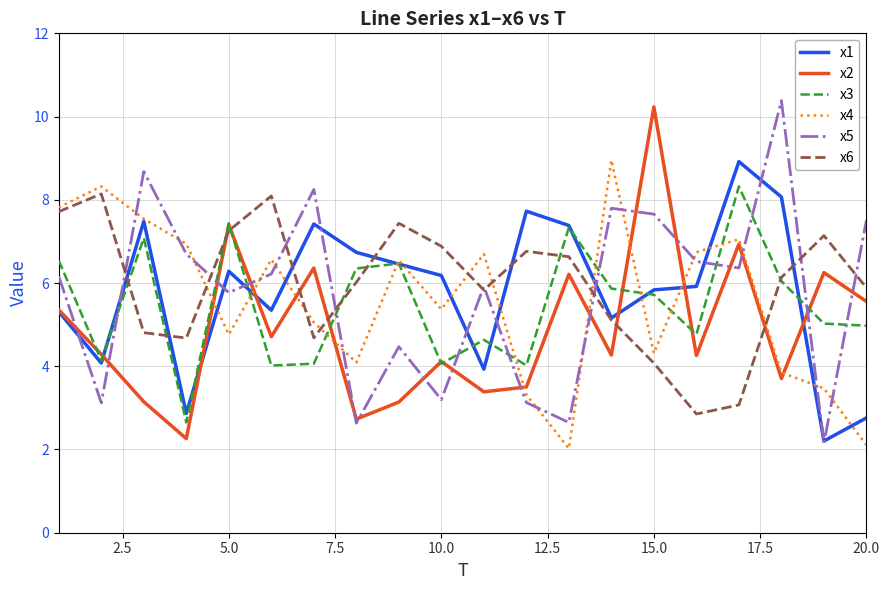

What is the maximum value for x5?

10.4